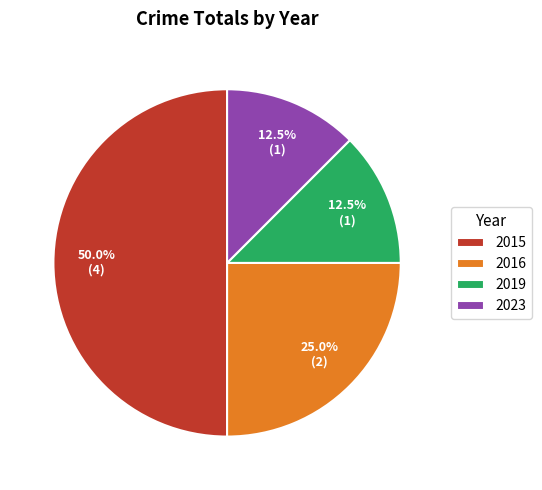

Does 2016 account for over 50% of the chart?

No